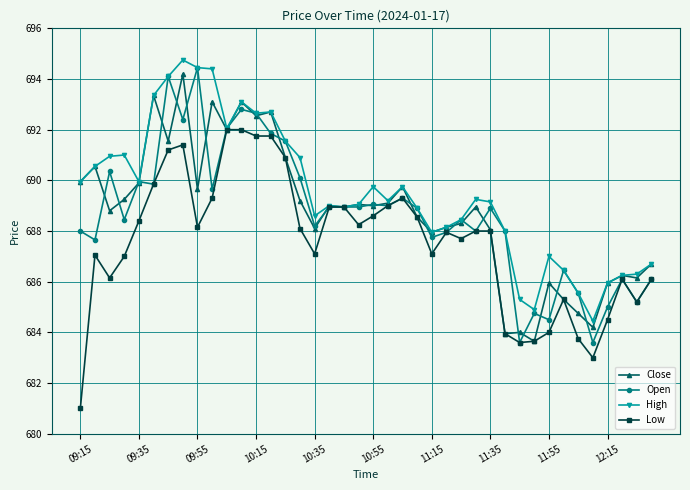

What is the value of the Low point at the 28th from the left?

688.0